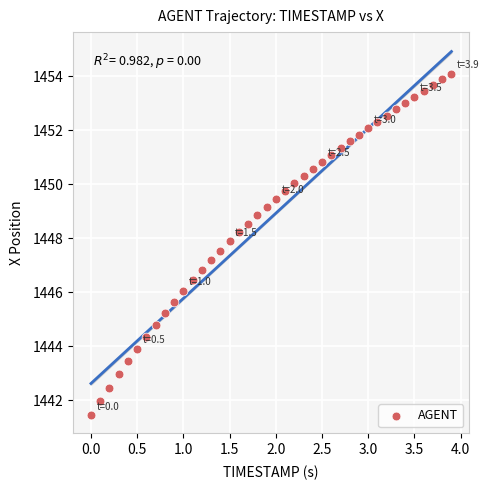

What is the range of Y values (max minus min)?

12.7